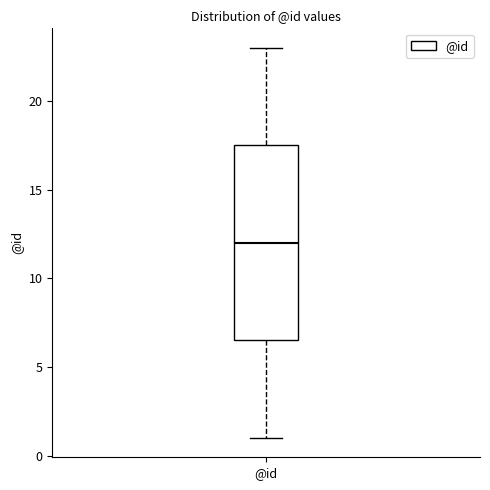

Read this box plot against the y-axis: the position of the median line, the range covered by the box, and the ends of both whiskers. The values are not printed on the chart, so give them approximately, as read against the axis.

median 12.0, box 6.5 to 17.5, whiskers 1.0 to 23.0